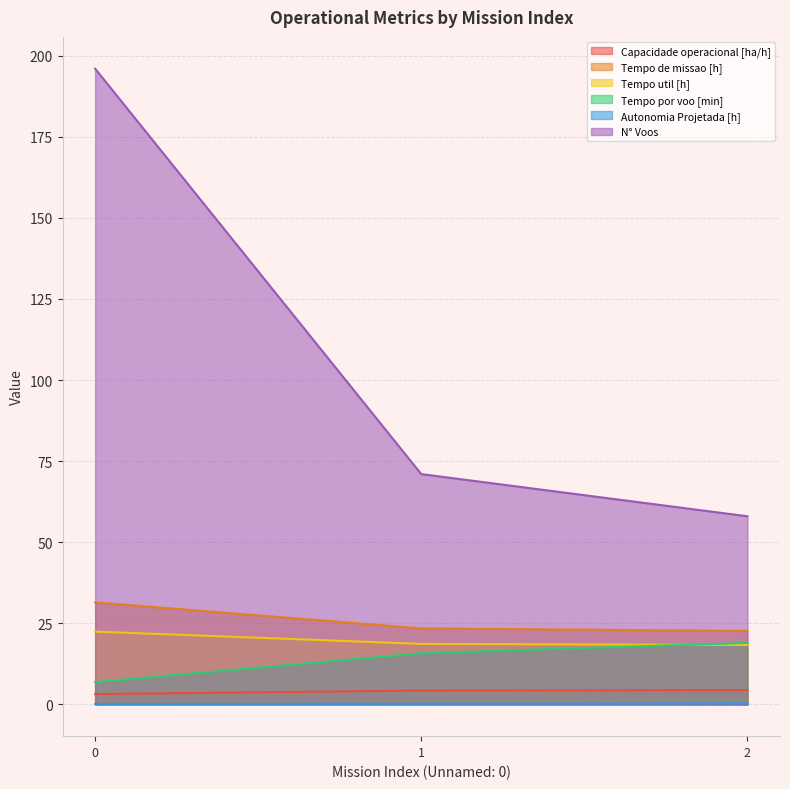

What is the difference between the maximum and minimum values in the Tempo de missao [h] series?

8.8